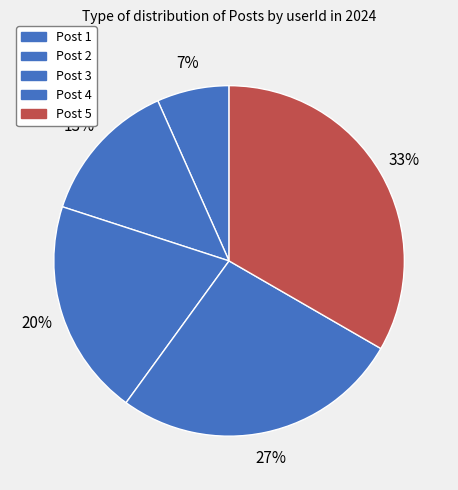

How many slices are in this pie chart?

5